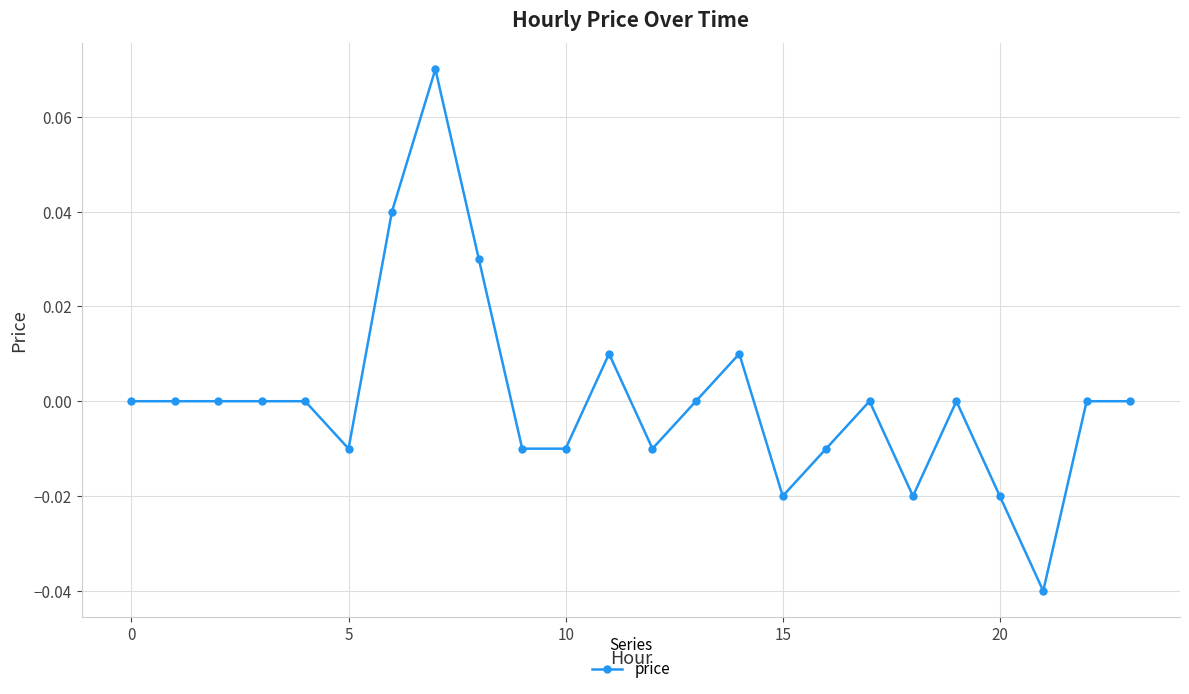

True or false: there are more than 2 points higher than both neighbors.

True